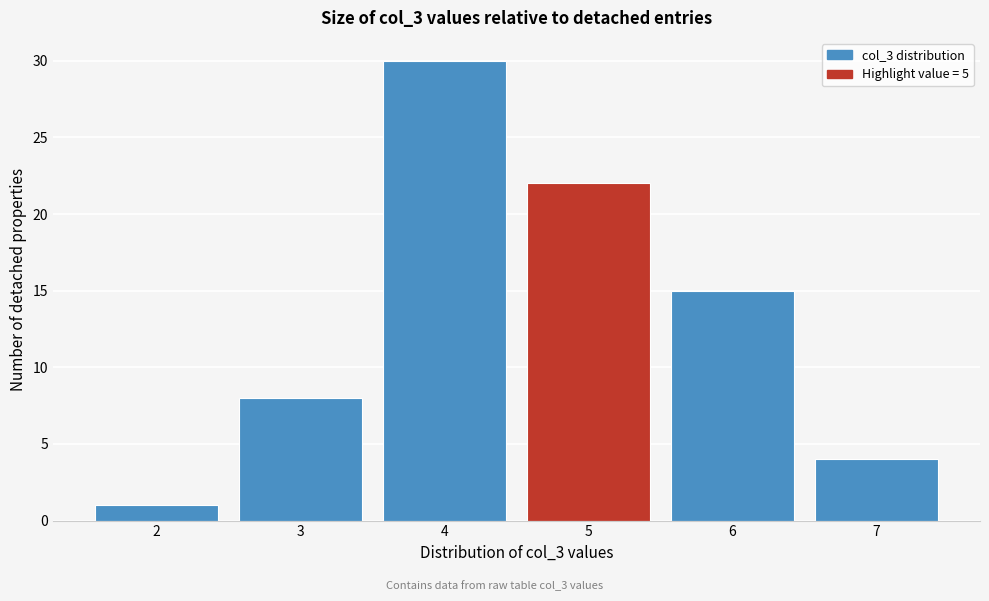

Reading left to right, extract all data points from this chart.

2=1	3=8	4=30	5=22	6=15	7=4